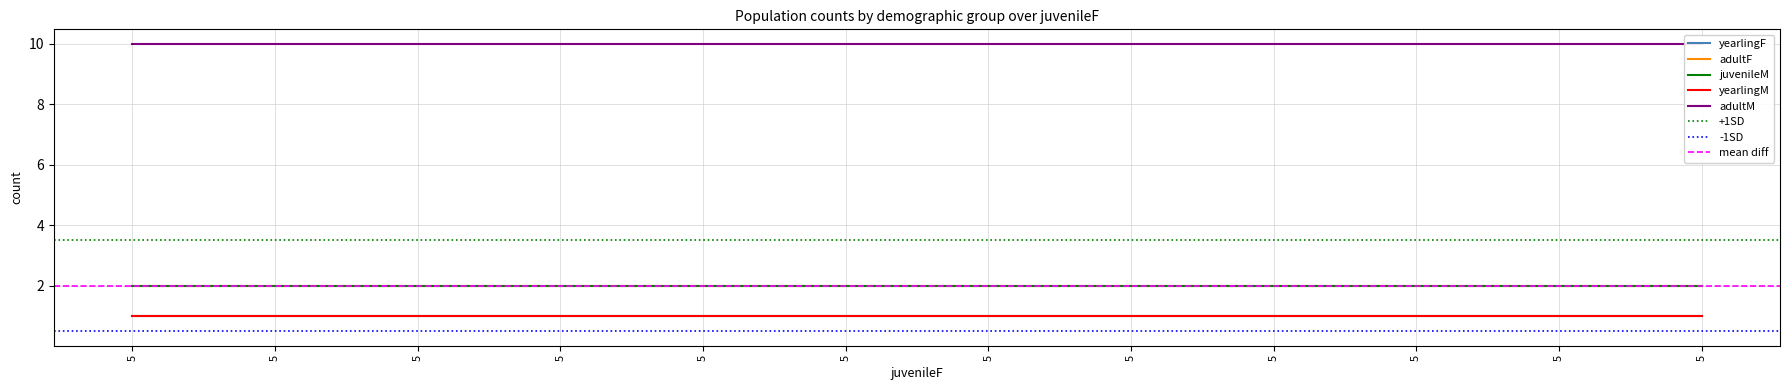

How many data points does each series have?

12